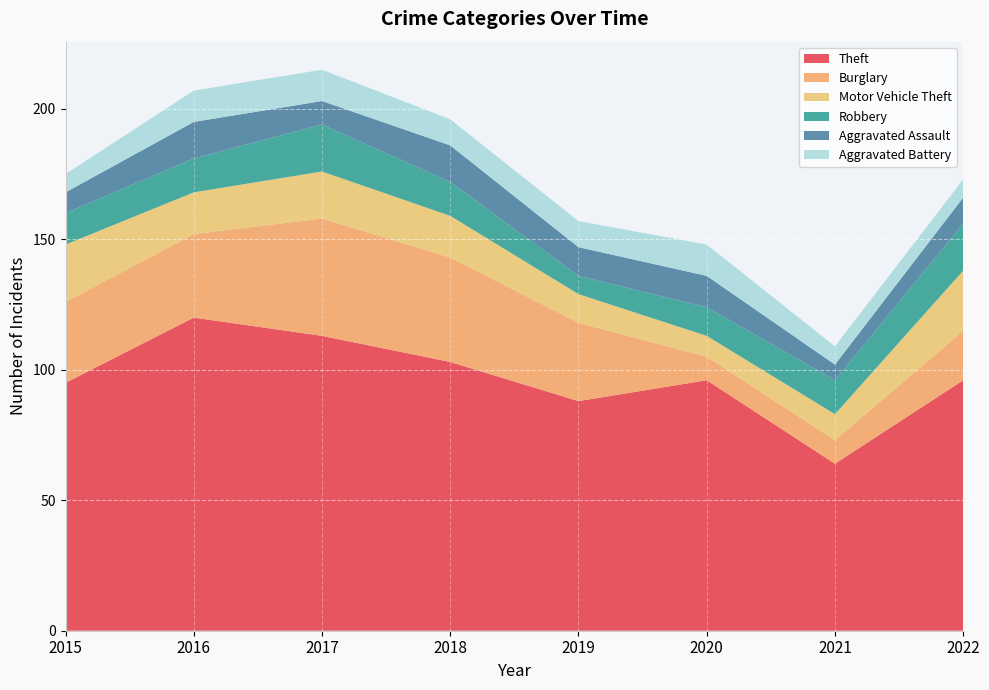

Reading right to left, extract all data points from this chart.

Theft: 2022=96	2021=64	2020=96	2019=88	2018=103	2017=113	2016=120	2015=95
Burglary: 2022=19	2021=9	2020=9	2019=30	2018=40	2017=45	2016=32	2015=31
Motor Vehicle Theft: 2022=23	2021=10	2020=8	2019=11	2018=16	2017=18	2016=16	2015=22
Robbery: 2022=18	2021=13	2020=11	2019=7	2018=13	2017=18	2016=13	2015=12
Aggravated Assault: 2022=10	2021=6	2020=12	2019=11	2018=14	2017=9	2016=14	2015=8
Aggravated Battery: 2022=7	2021=7	2020=12	2019=10	2018=10	2017=12	2016=12	2015=7